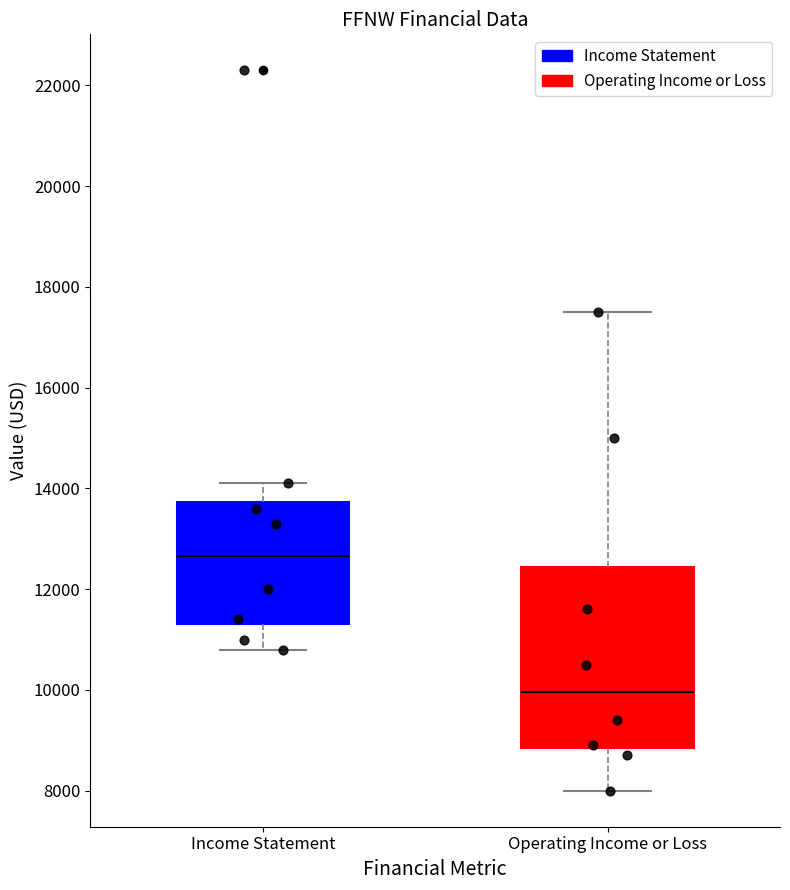

Which box has the highest median line?

Income Statement